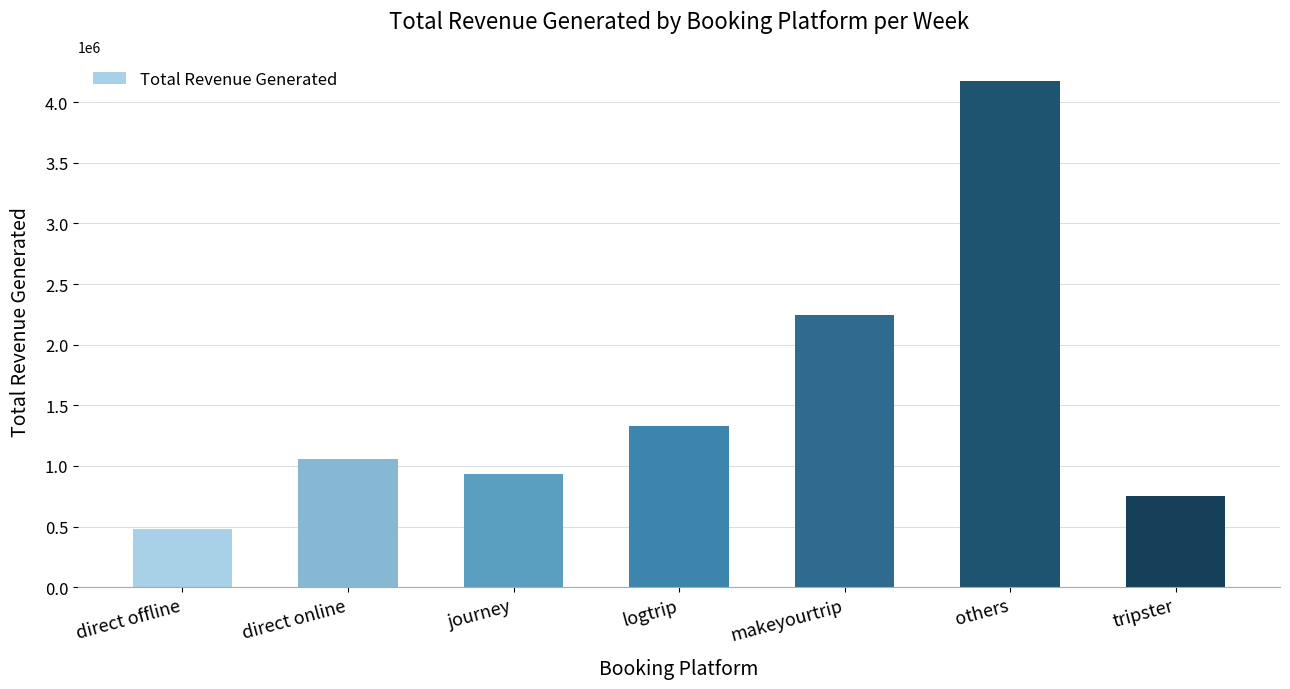

What is the label of the 7th bar from the left?

tripster